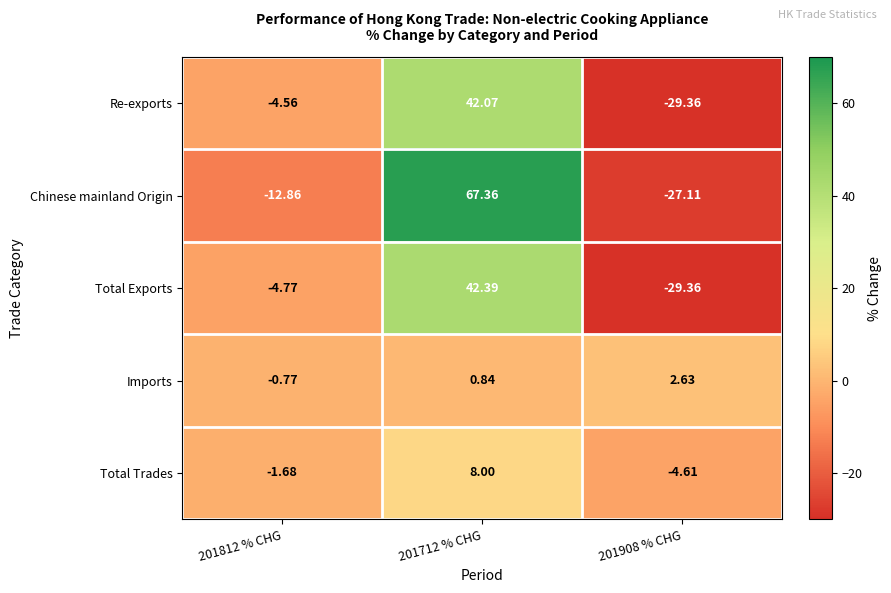

Rank the series by their maximum value, from lowest to highest.

Imports, Total Trades, Re-exports, Total Exports, Chinese mainland Origin